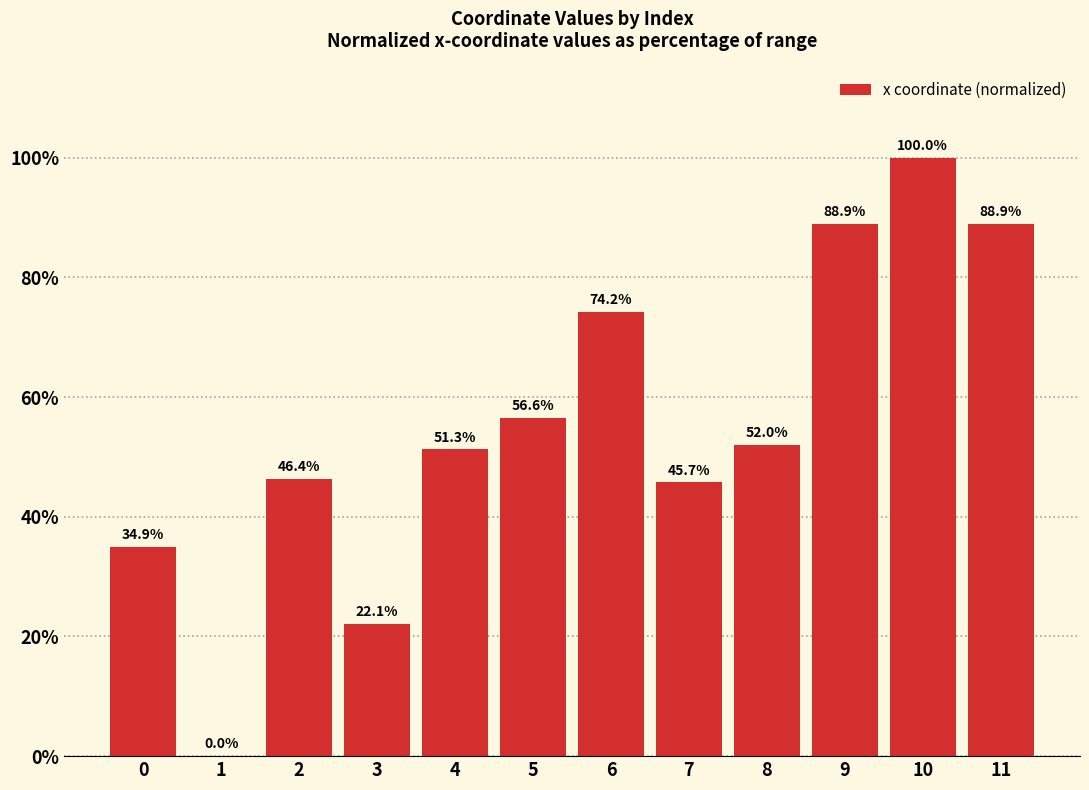

True or false: the data shows 27.4 at 2.

False